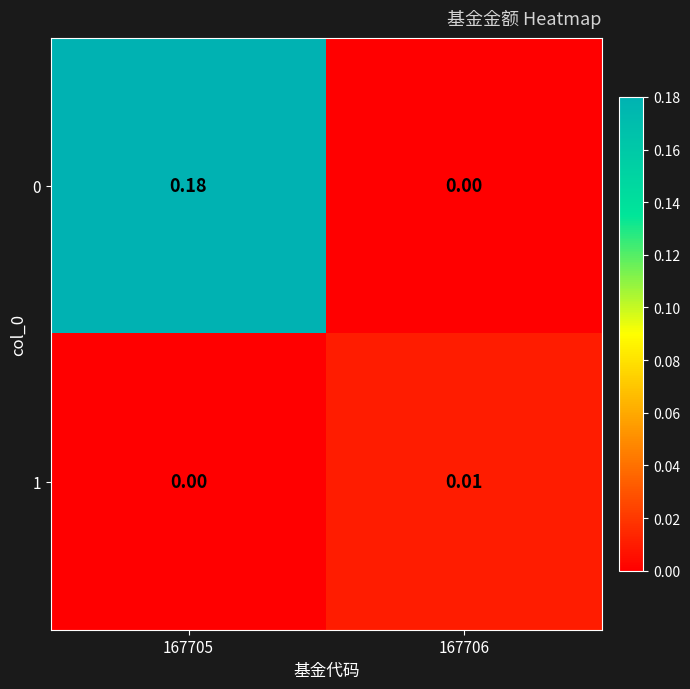

Is the value of 0 at 167705 greater than the value of 1 at 167705?

Yes